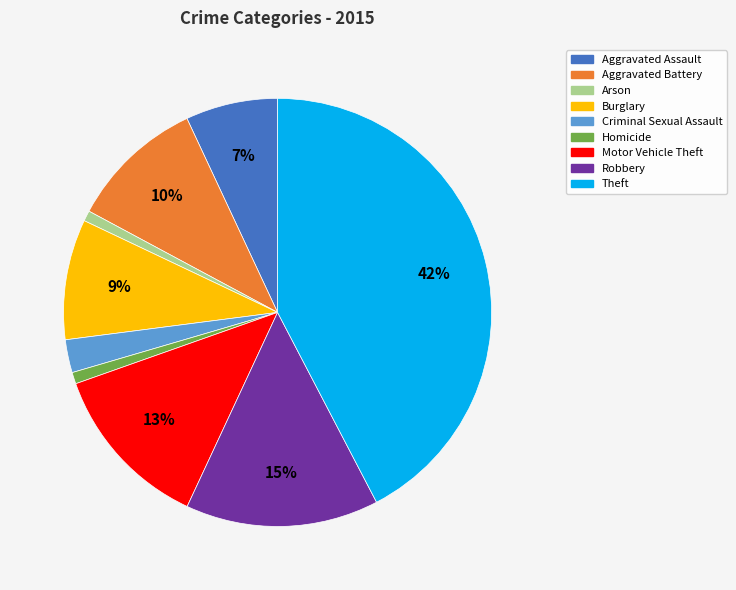

To the nearest percent, what percentage of the pie is Criminal Sexual Assault?

2%